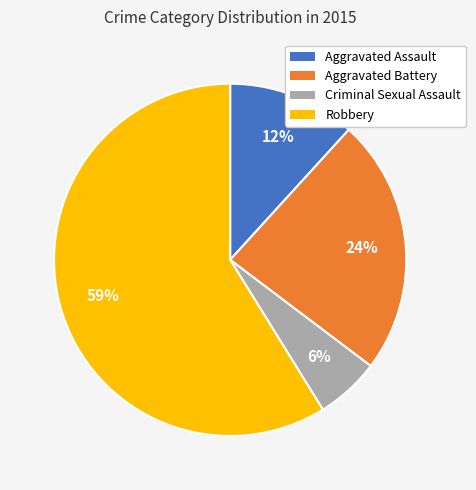

How many slices are in this pie chart?

4